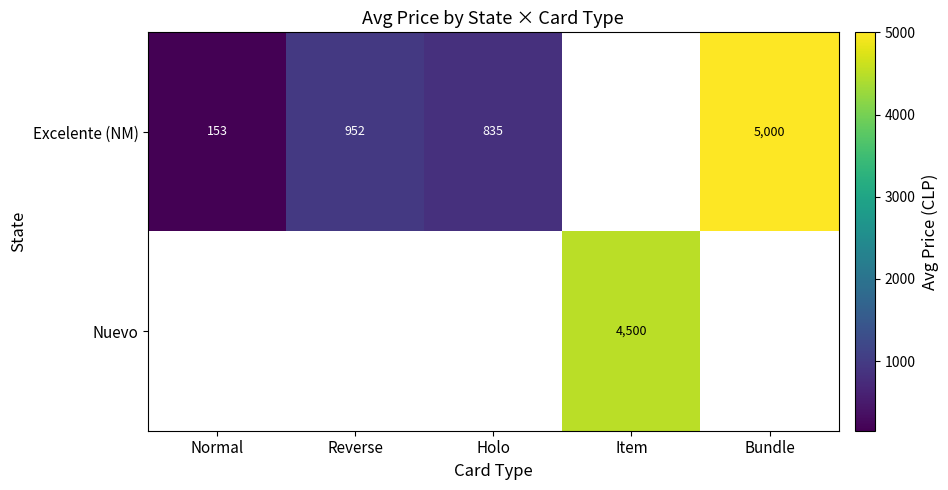

The Excelente (NM) series shows 952.5 at Reverse. True or false?

True